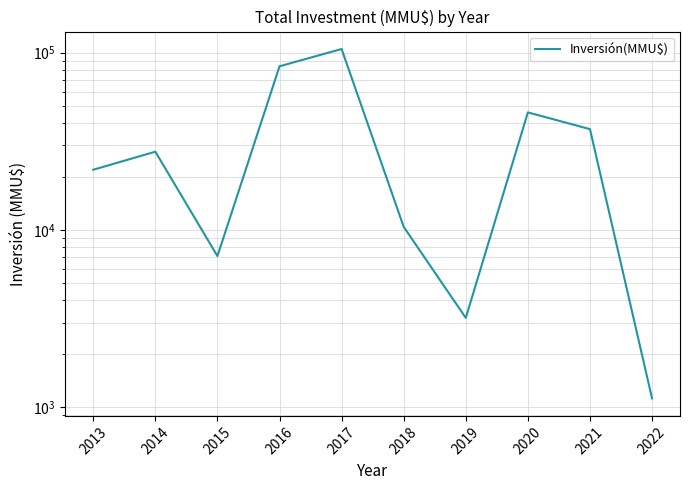

Reading right to left, transcribe all the data shown in this chart.

2022=1121	2021=37000	2020=46000	2019=3190	2018=10403	2017=104720	2016=83701	2015=7116	2014=27608	2013=21840